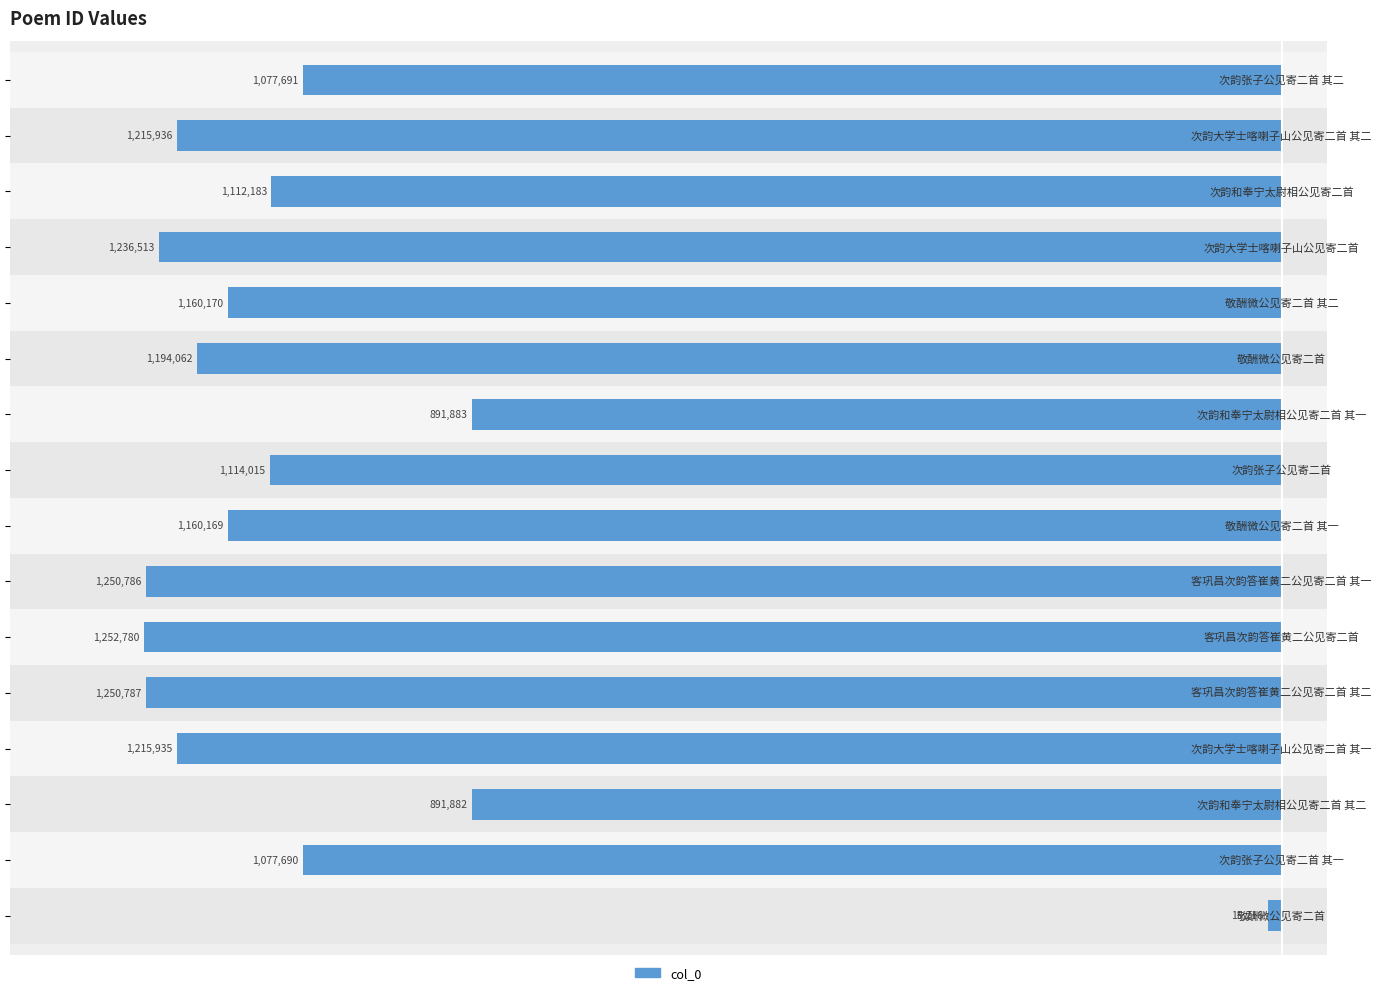

Does the chart contain any negative values?

Yes